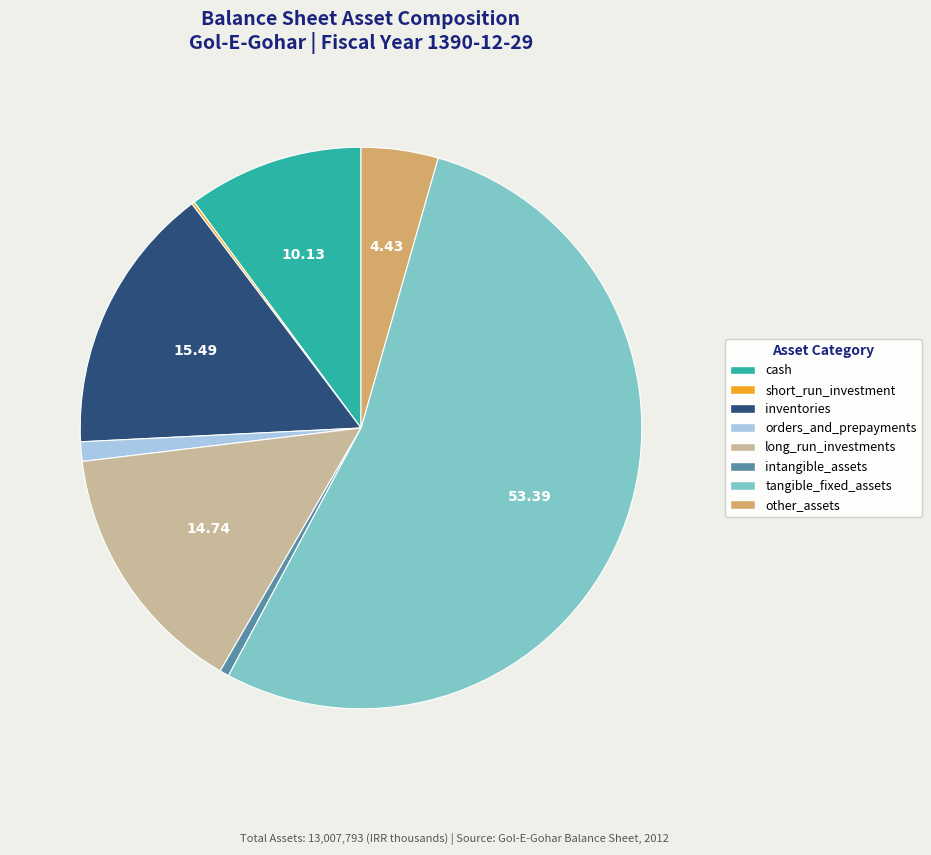

Which category has the biggest portion of the pie?

tangible_fixed_assets